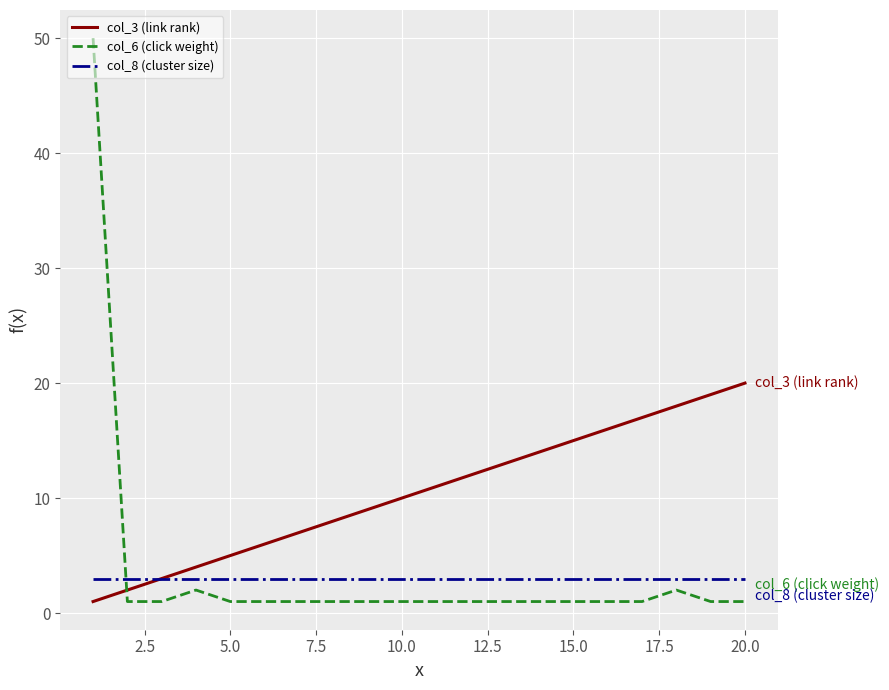

List the series in order of their peak value, highest first.

col_6 (click weight), col_3 (link rank), col_8 (cluster size)